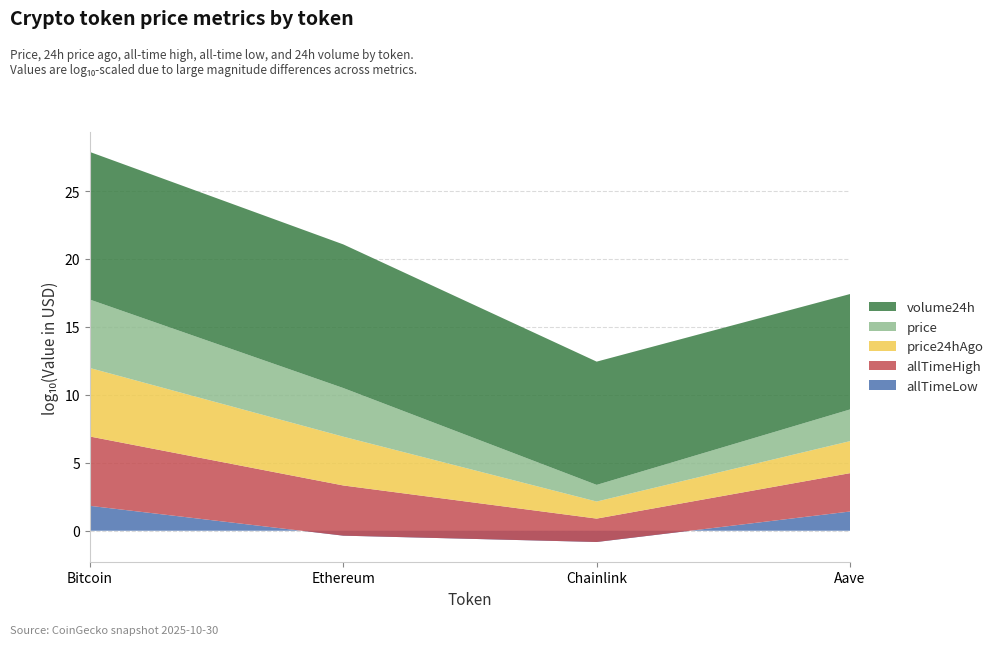

Reading left to right, transcribe all the data shown in this chart.

allTimeLow: 67.8	0.4	0.1	26.0
allTimeHigh: 126080.0	4946.1	52.7	661.7
price24hAgo: 109965.0	3894.3	18.1	227.5
price: 108105.0	3787.8	16.8	214.5
volume24h: 72924726856.0	37111611154.0	1175592010.0	310989924.0